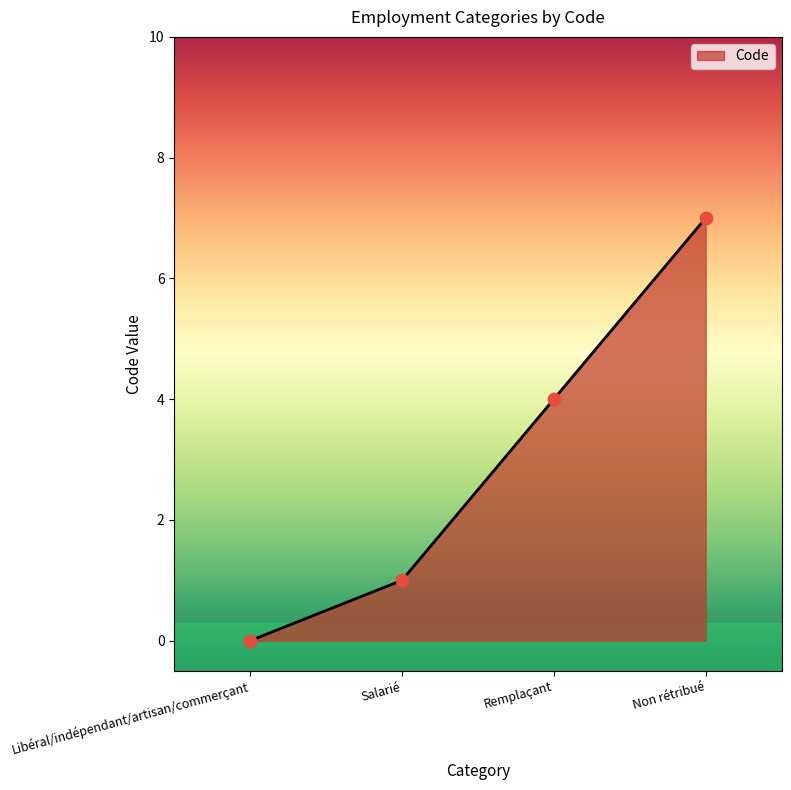

What is the change in value from Libéral/indépendant/artisan/commerçant to Non rétribué?

+7